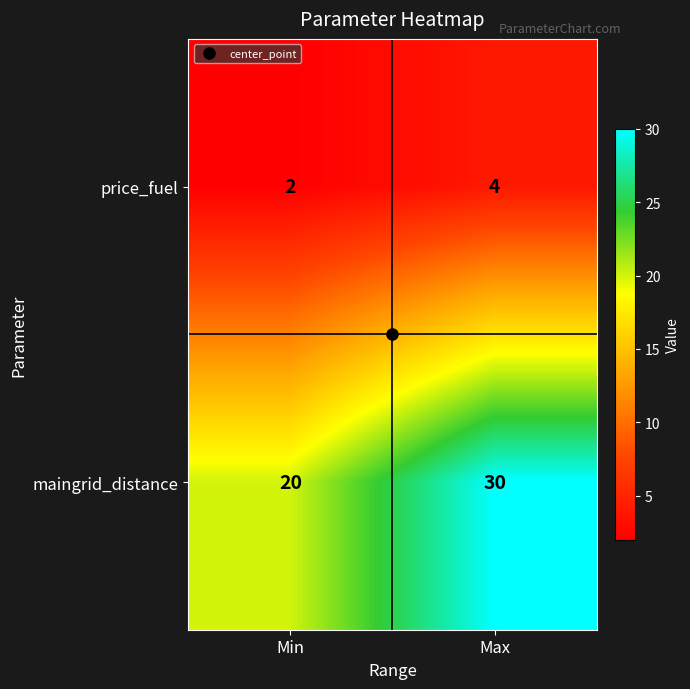

True or false: maingrid_distance has a value of 30 at Max.

True